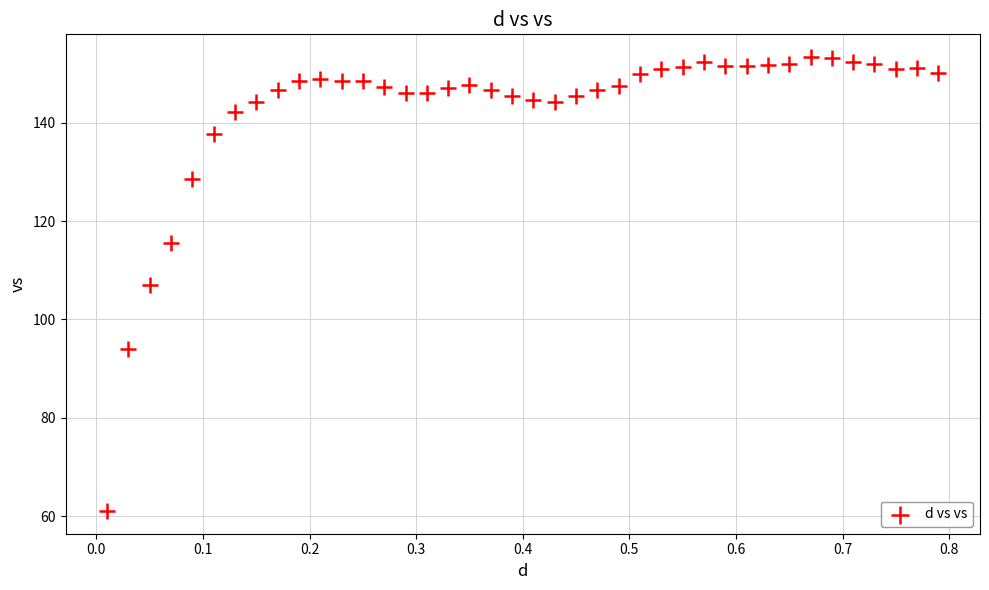

What is the range of Y values (max minus min)?

92.3